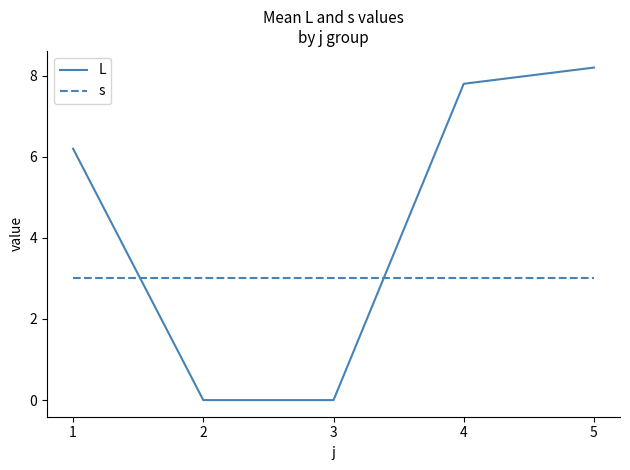

List the series in order of their peak value, lowest first.

s, L